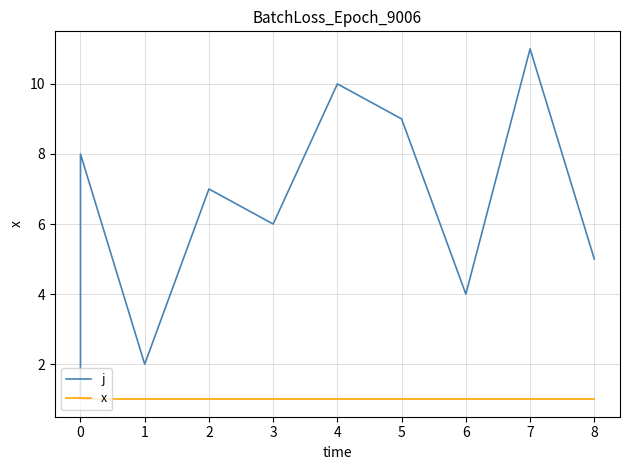

Is this an area chart (filled region under the line)?

No